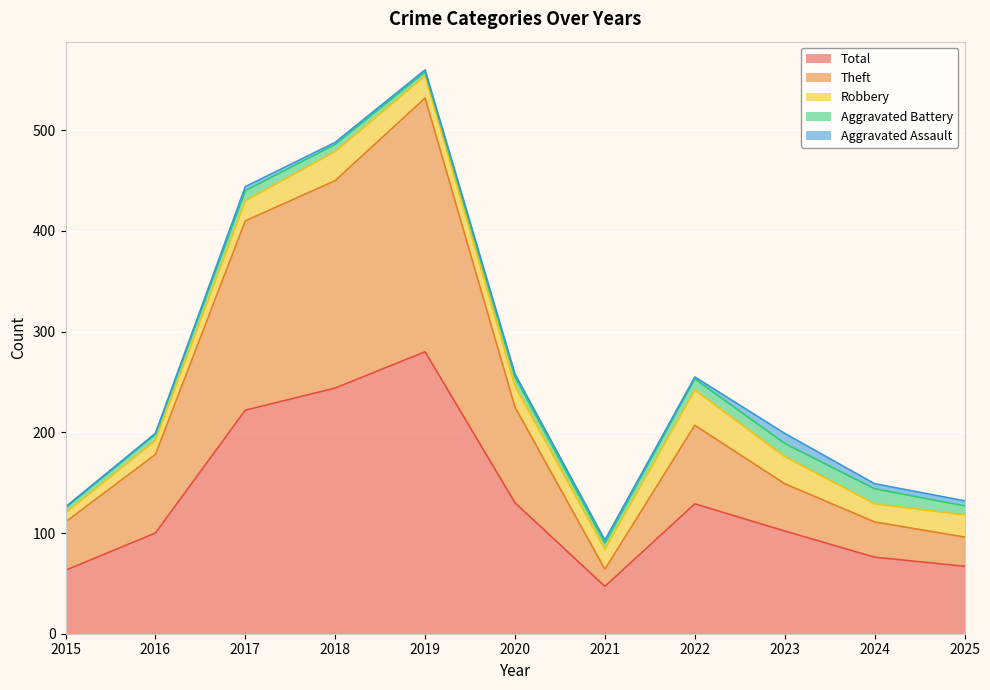

What is the average value of the Theft series?

98